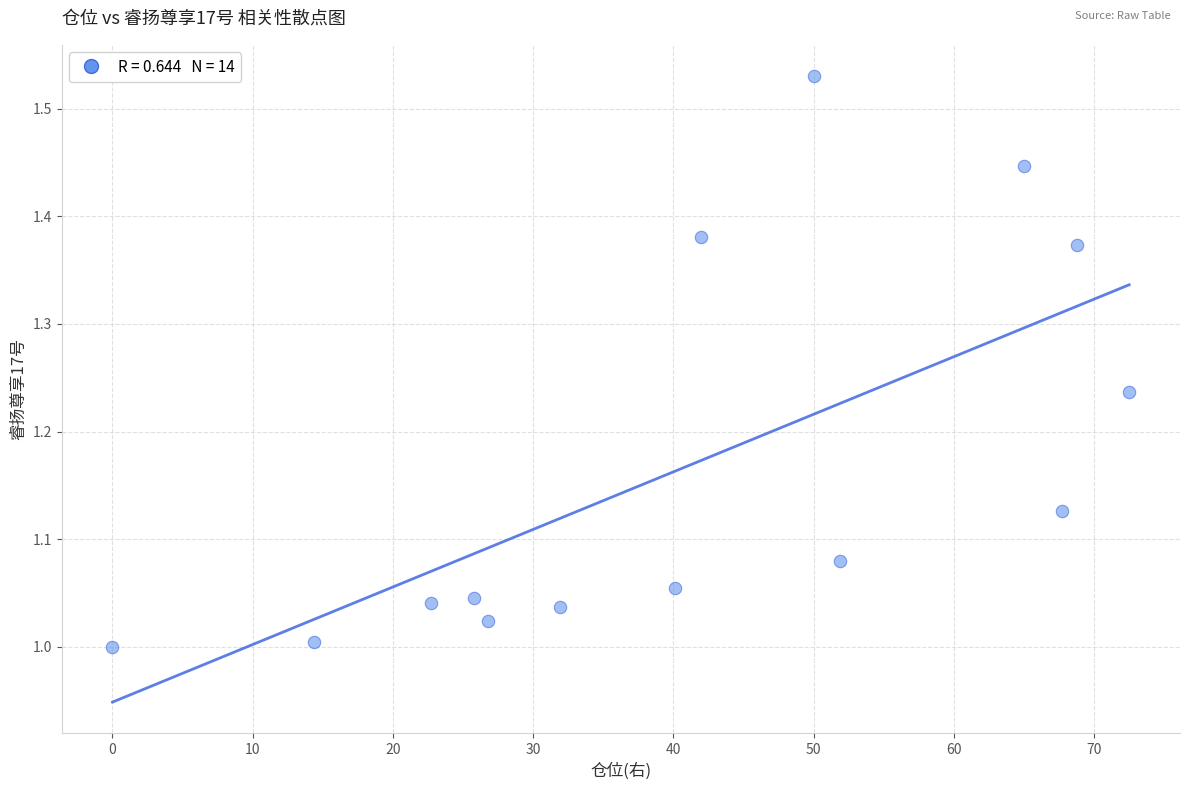

What is the range of Y values (max minus min)?

0.5